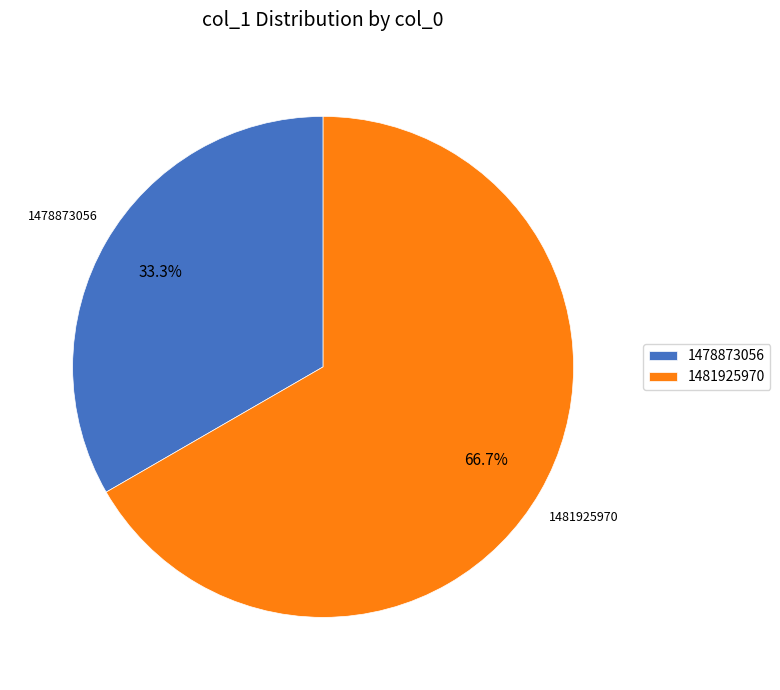

Does 1481925970 account for over 50% of the chart?

Yes